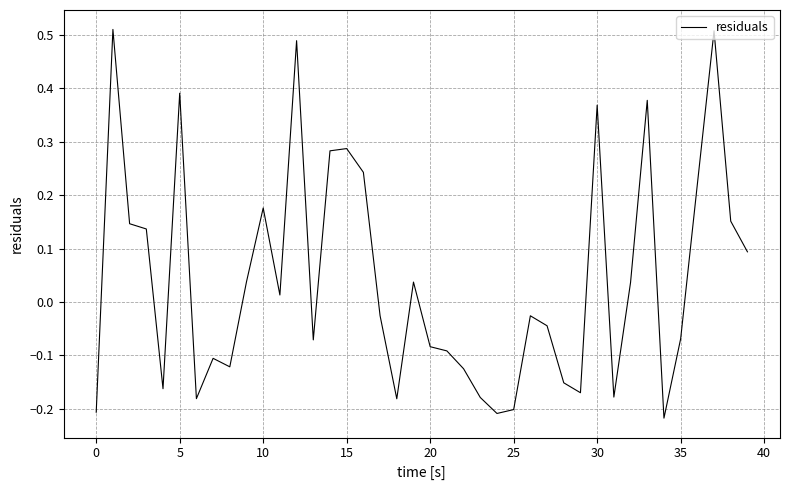

What is the value of the 3rd point from the left?

0.1